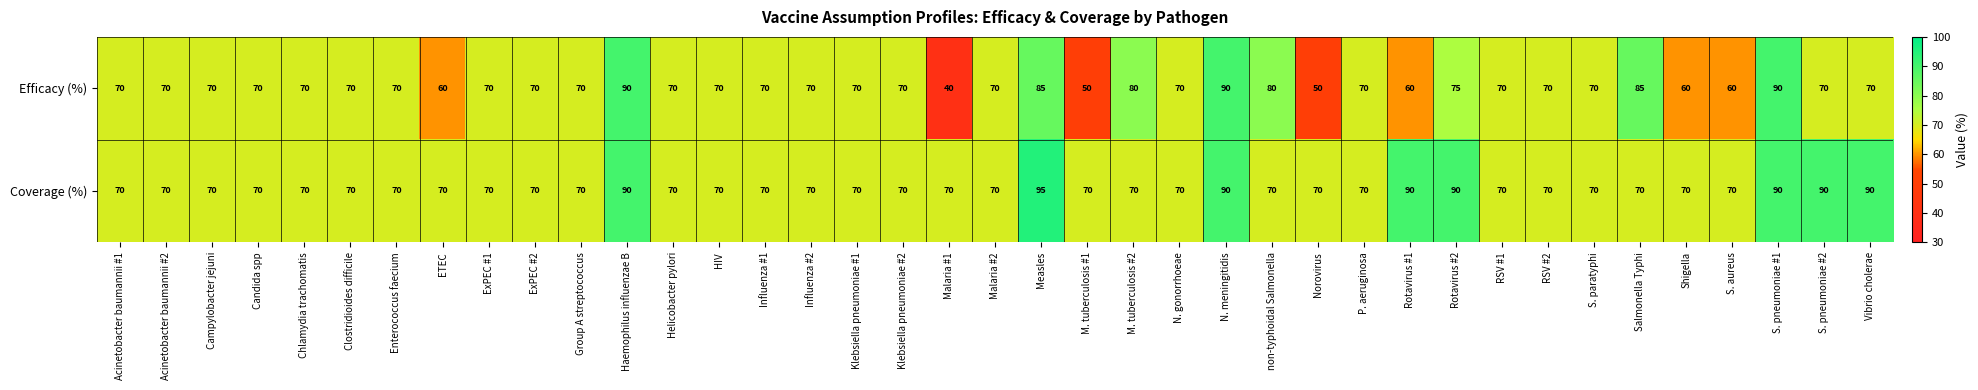

What is the greatest value displayed?

95